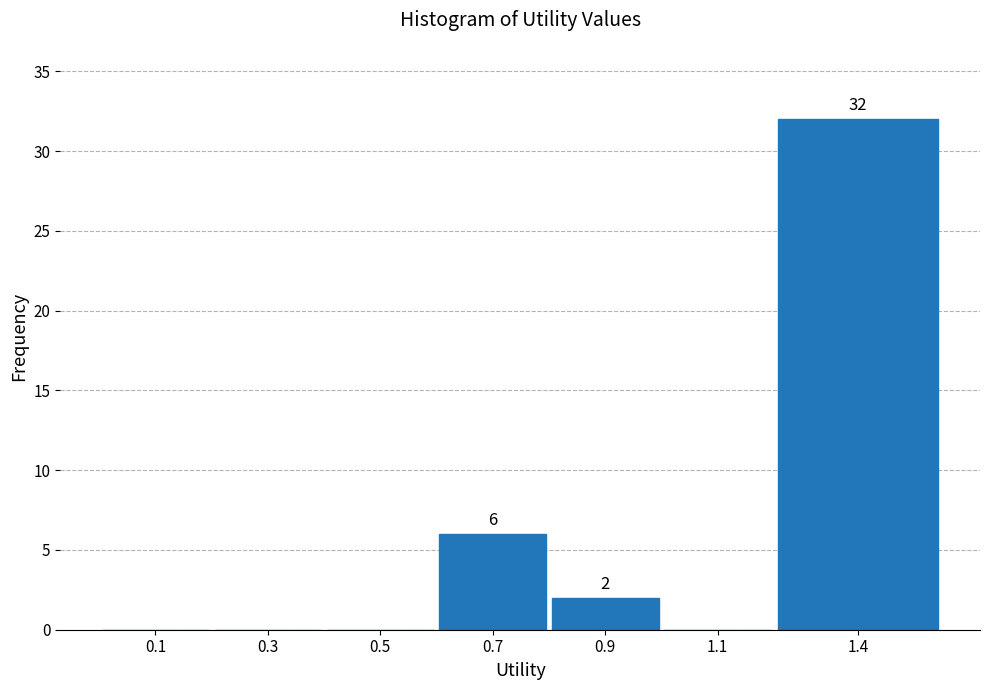

Reading left to right, transcribe all the data shown in this chart.

0.1=0	0.3=0	0.5=0	0.7=6	0.9=2	1.1=0	1.4=32